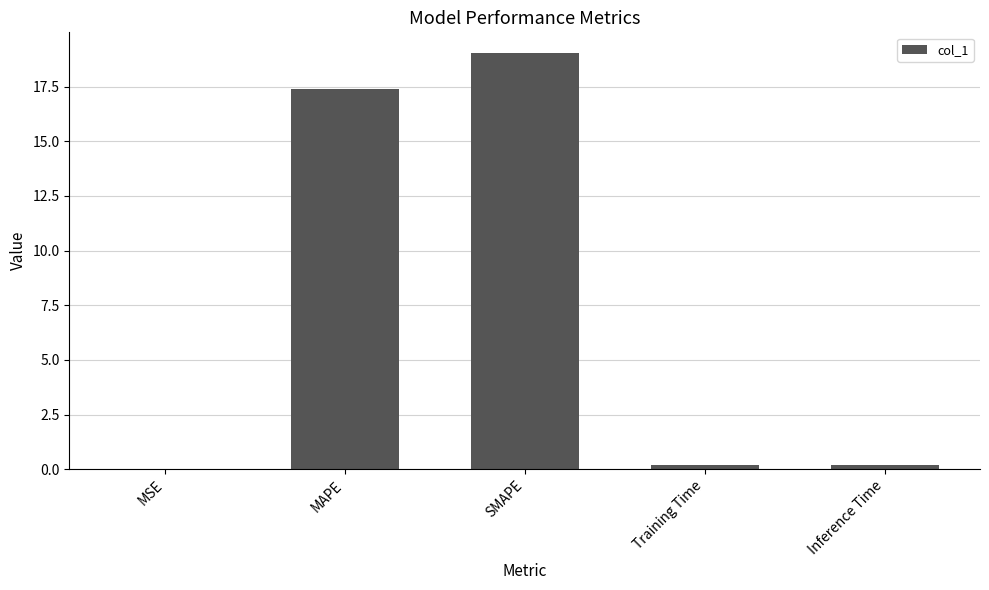

Between SMAPE and MAPE, which is larger?

SMAPE